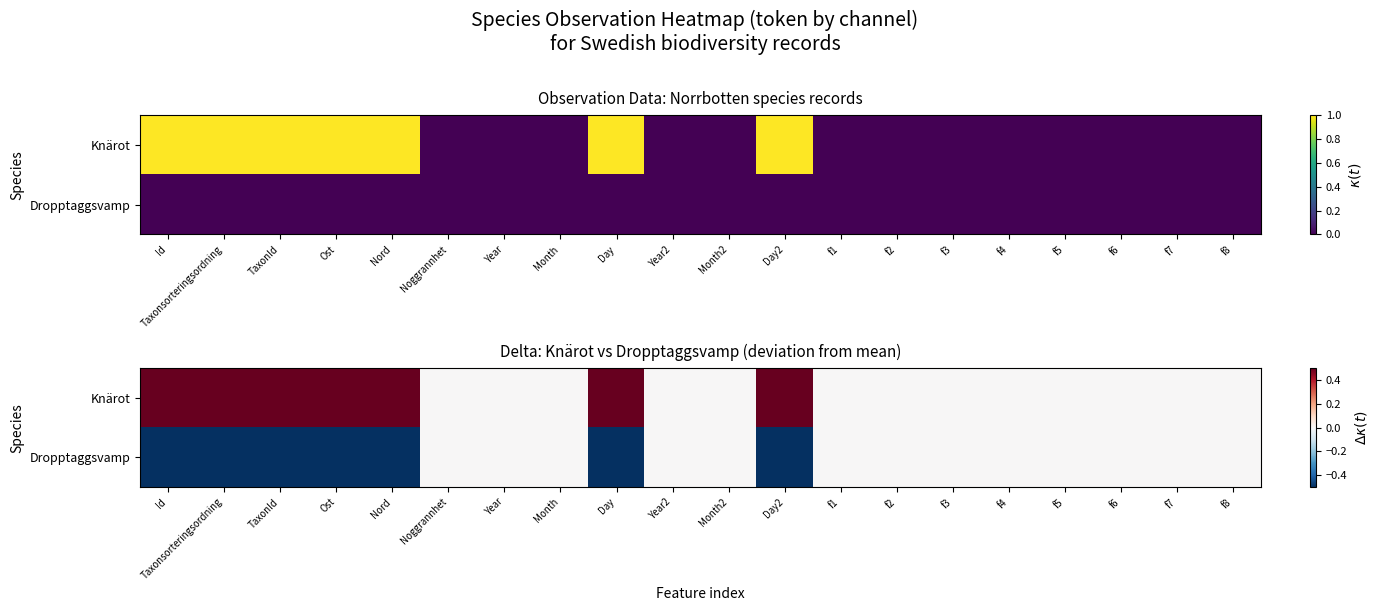

How many distinct data groups are displayed?

2